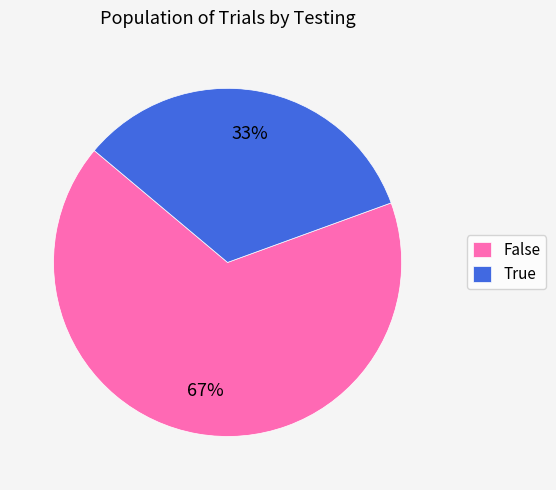

To the nearest percent, what is the average slice percentage?

50%